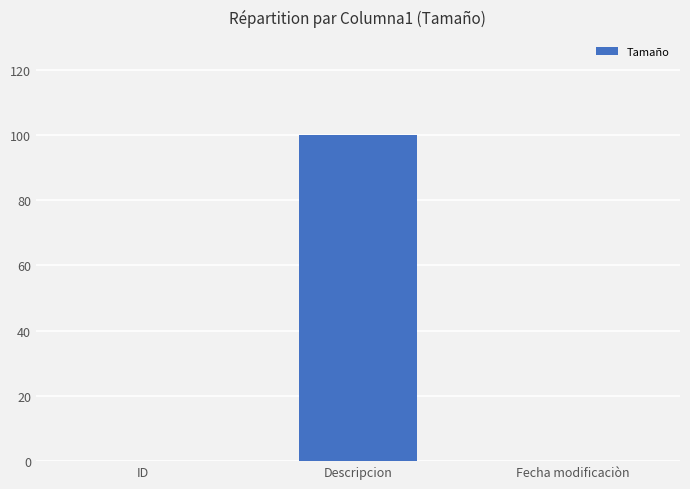

True or false: the data shows 168 at Descripcion.

False